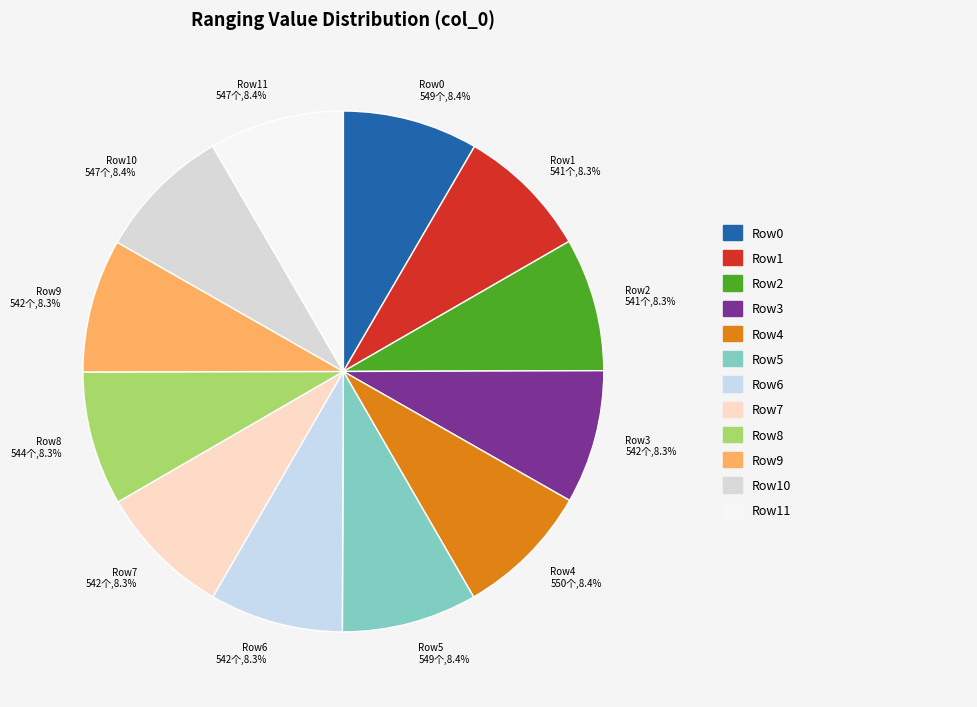

Does Row4 550个,8.4% represent more than half of the total?

No